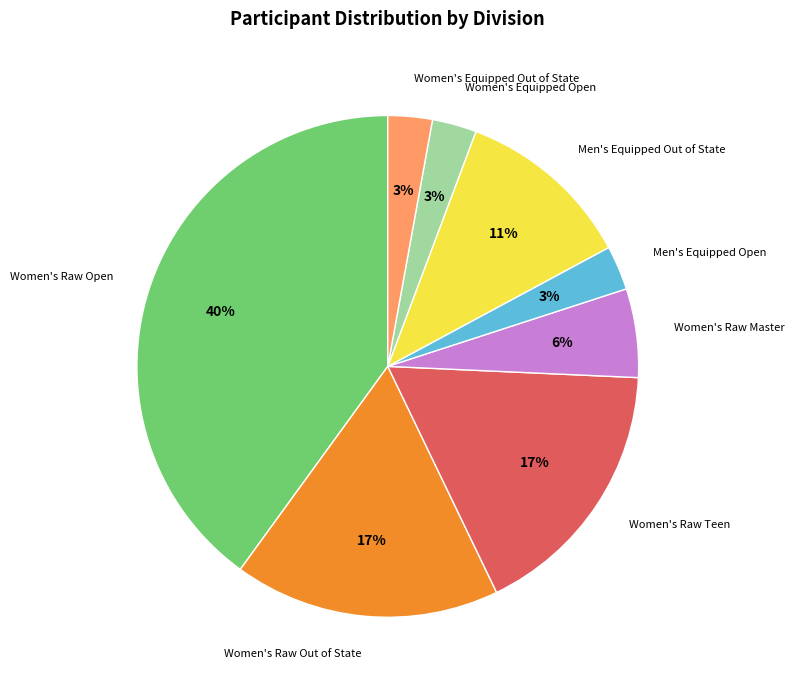

To the nearest percent, what portion does Women's Equipped Out of State represent?

3%